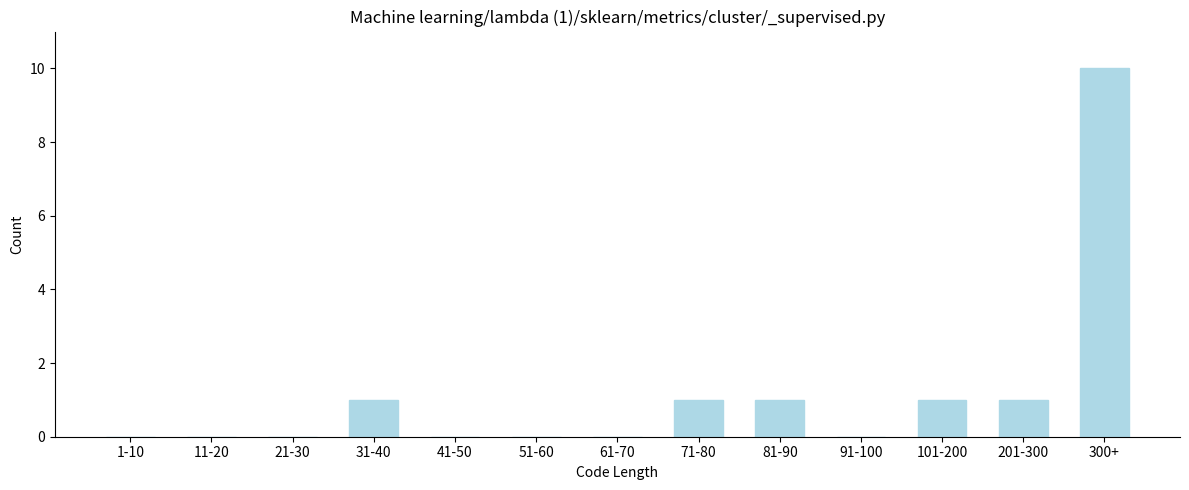

Reading left to right, transcribe all the data shown in this chart.

1-10=0	11-20=0	21-30=0	31-40=1	41-50=0	51-60=0	61-70=0	71-80=1	81-90=1	91-100=0	101-200=1	201-300=1	300+=10